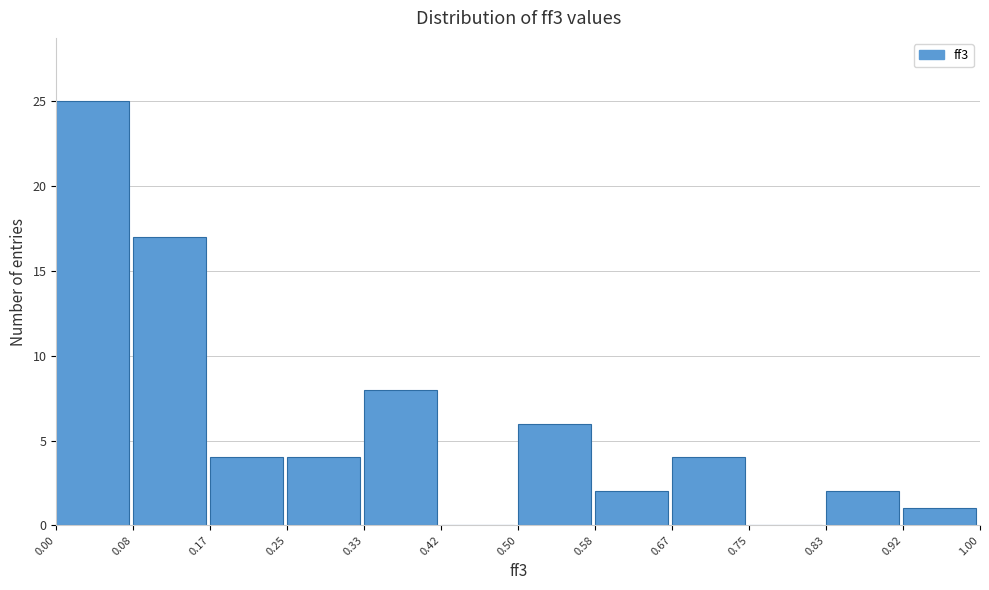

Over which range of the x-axis is the bar tallest?

0.00 to 0.08